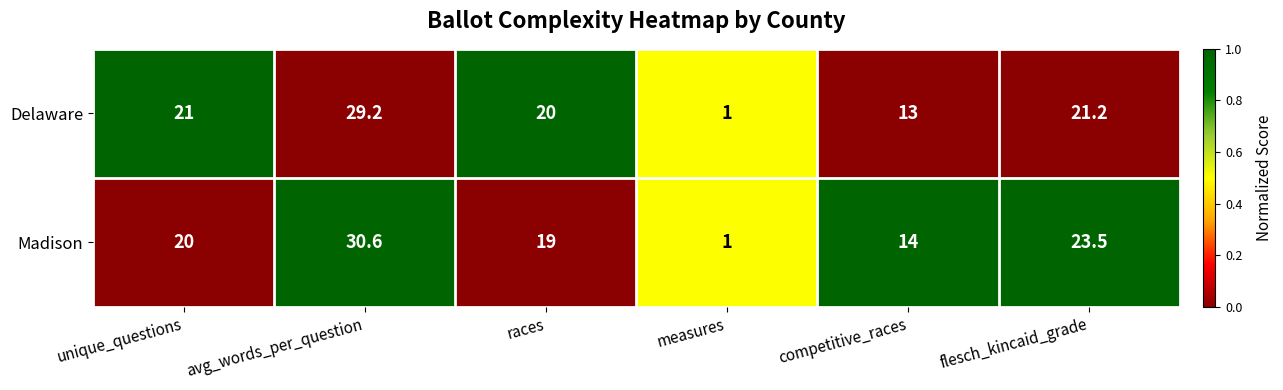

What is the total value across all series at races?

39.0